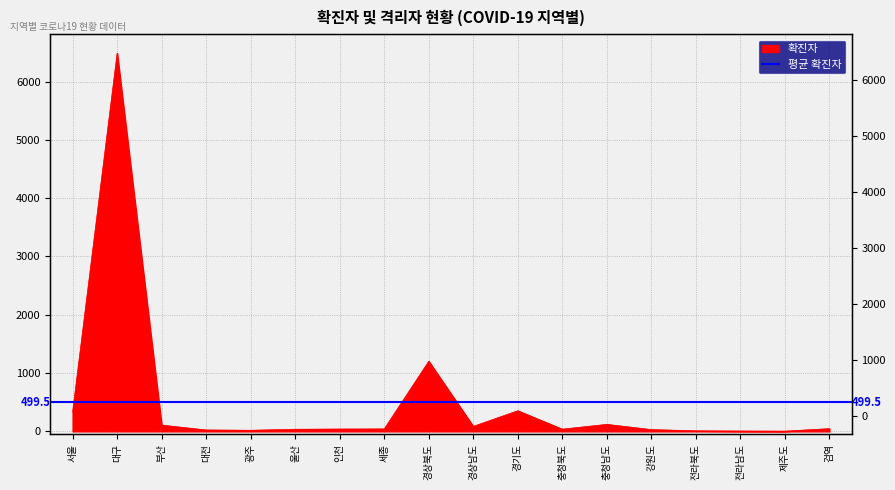

What is the difference between the maximum and minimum values?

6484